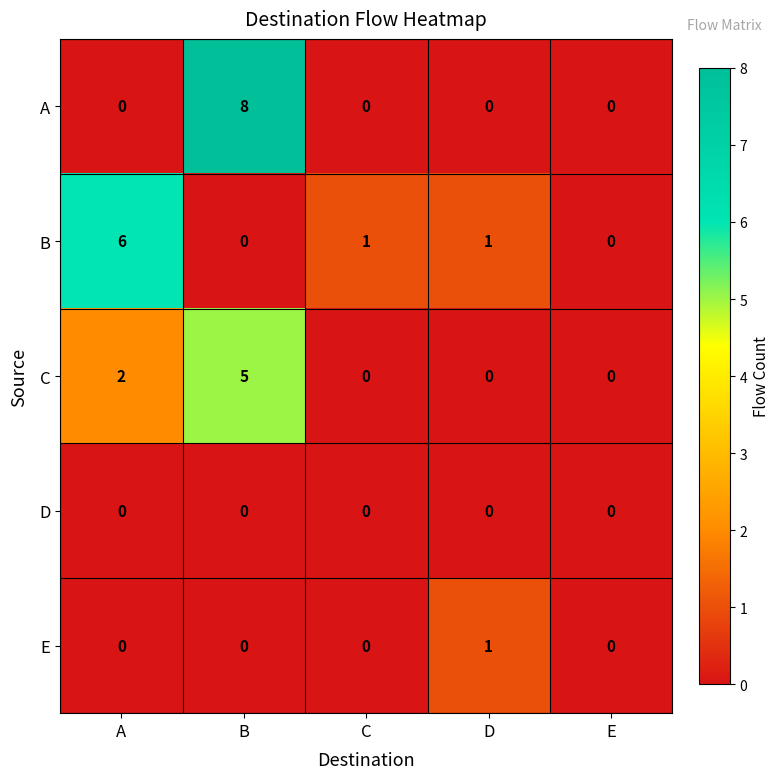

At which label does B first exceed 1?

A